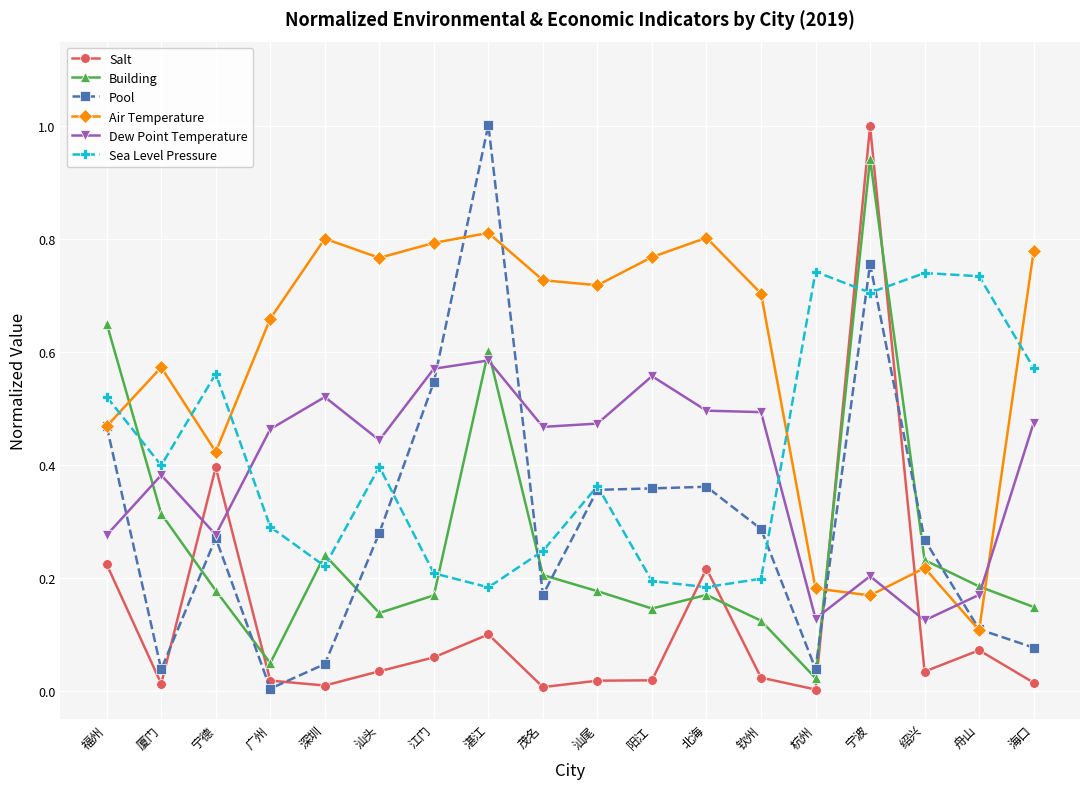

Count the number of data series in this chart.

6